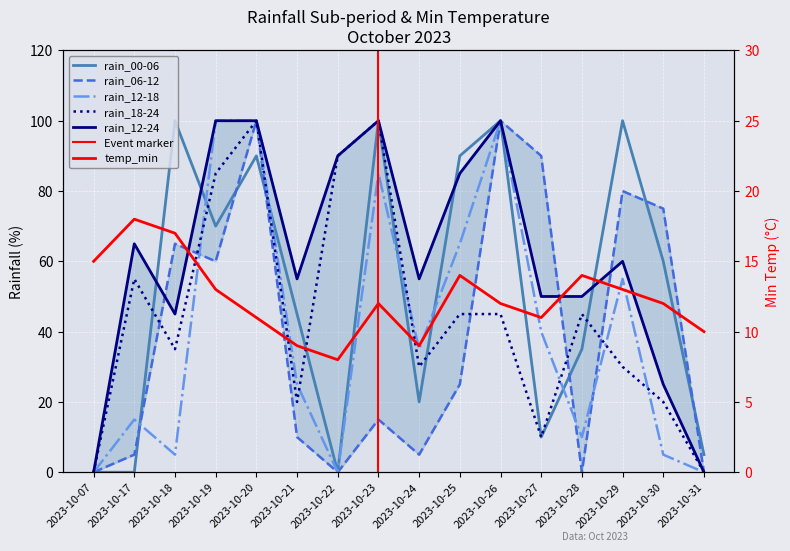

Rank the series at 2023-10-28 from lowest to highest value.

rain_06-12, rain_12-18, temp_min, rain_00-06, rain_18-24, rain_12-24